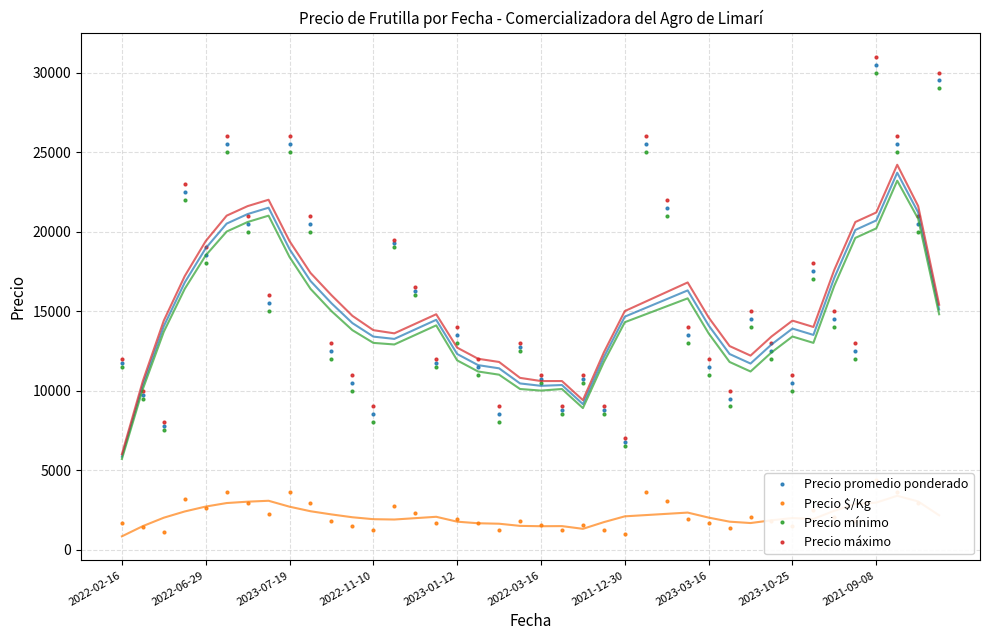

Is it true that Precio máximo equals 3643 at 2023-03-16?

False